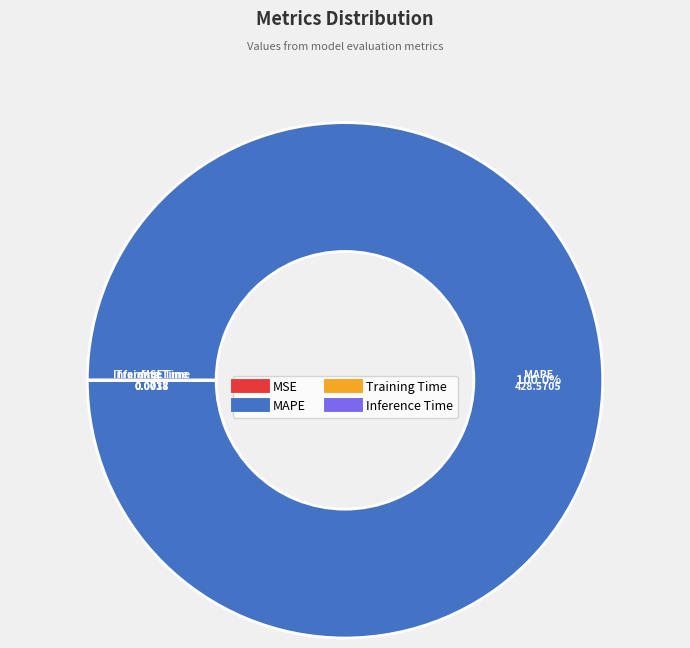

Which slice is the largest?

MAPE